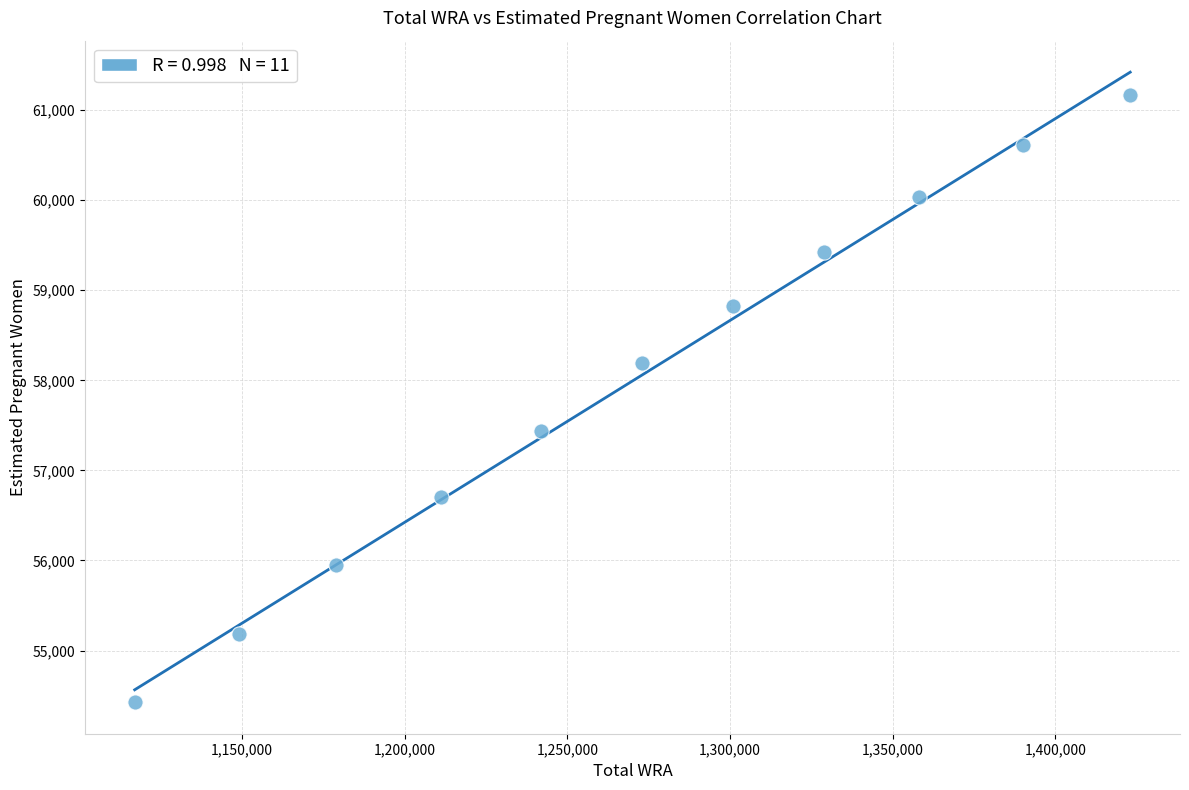

What is the range of Y values (max minus min)?

6745.3